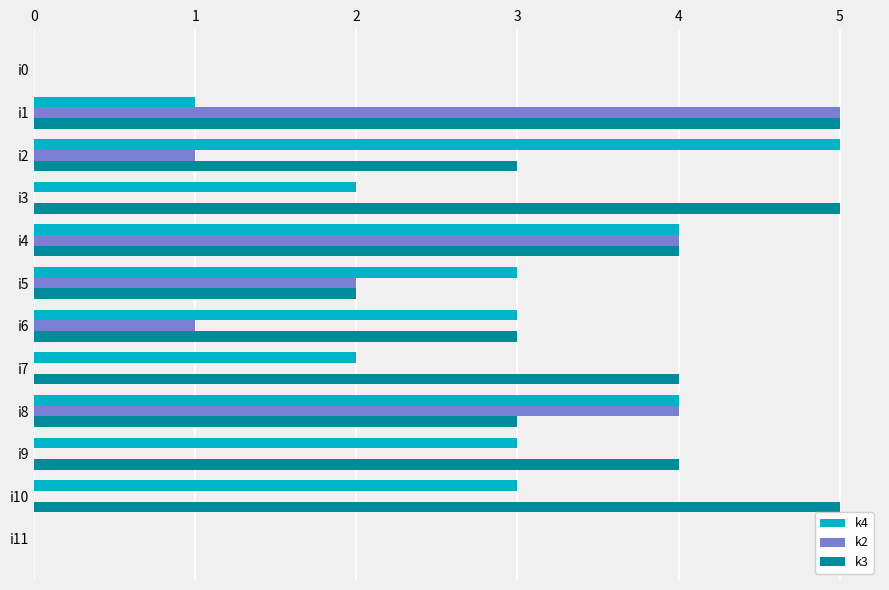

What is the greatest value displayed?

5